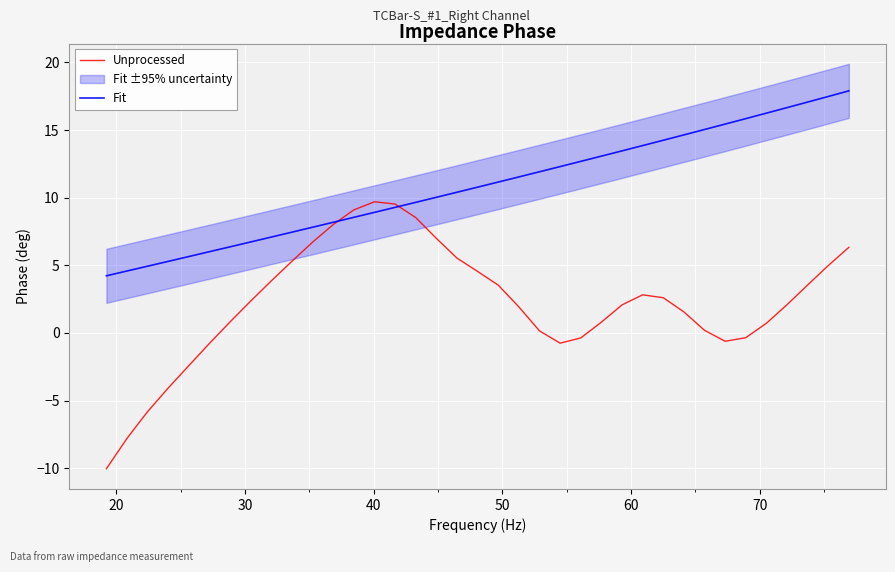

How many data points in Fit are less than 10?

16